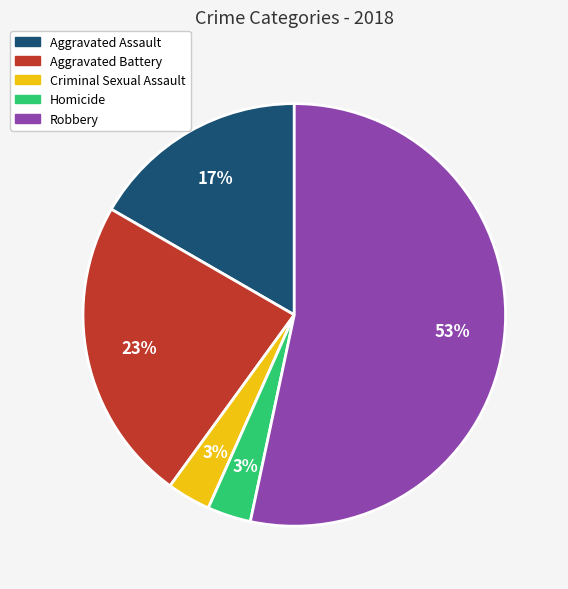

What percentage is the Criminal Sexual Assault slice, to the nearest percent?

3%